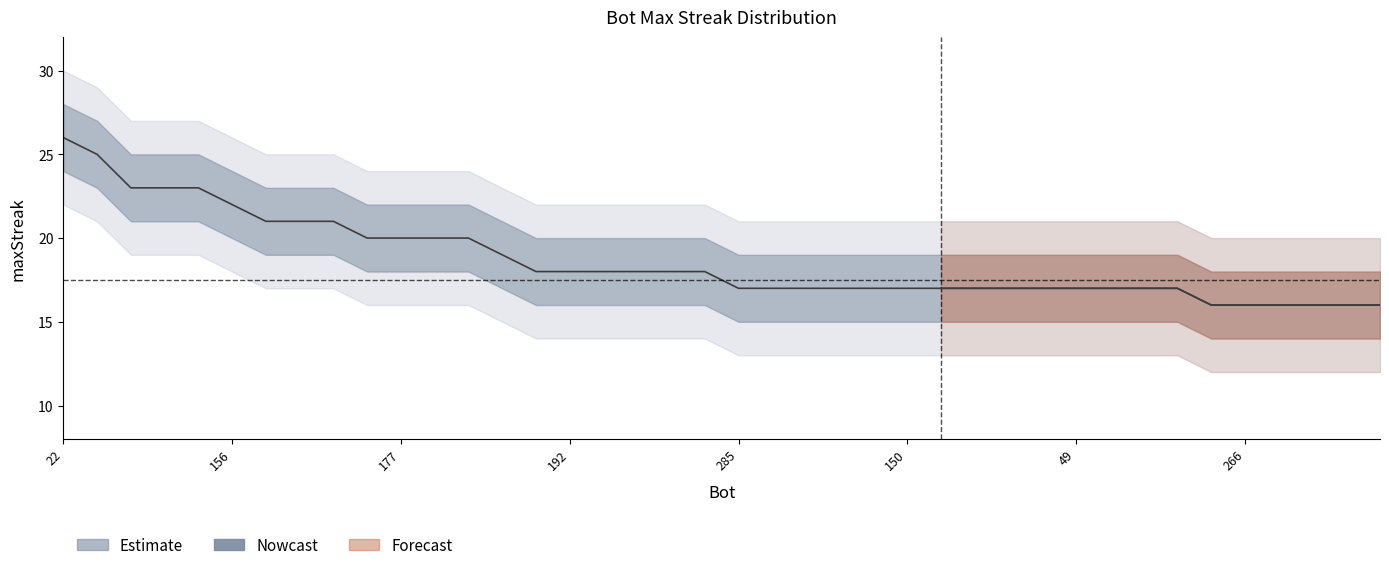

True or false: maxStreak and lower intersect in this chart.

False